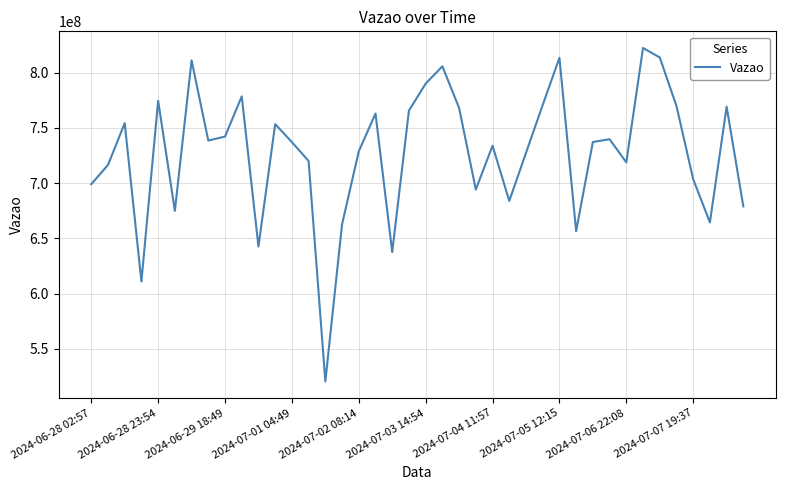

What is the difference between the maximum and minimum values?

301887829